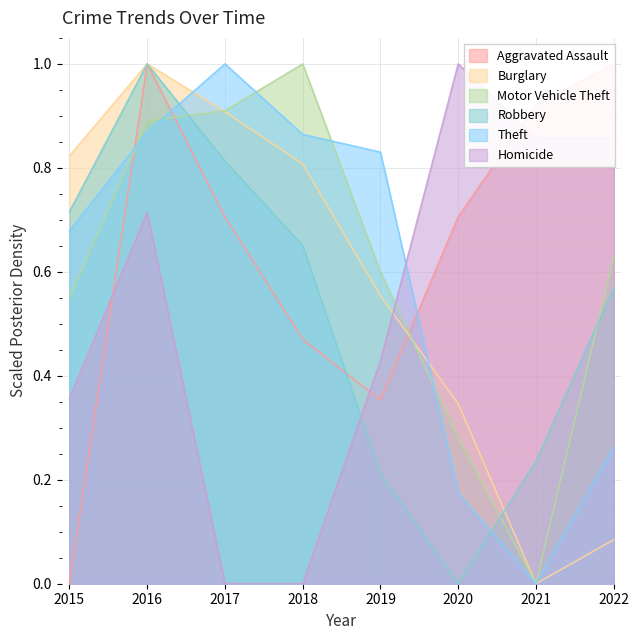

What is the sum of all Robbery values?

4.2